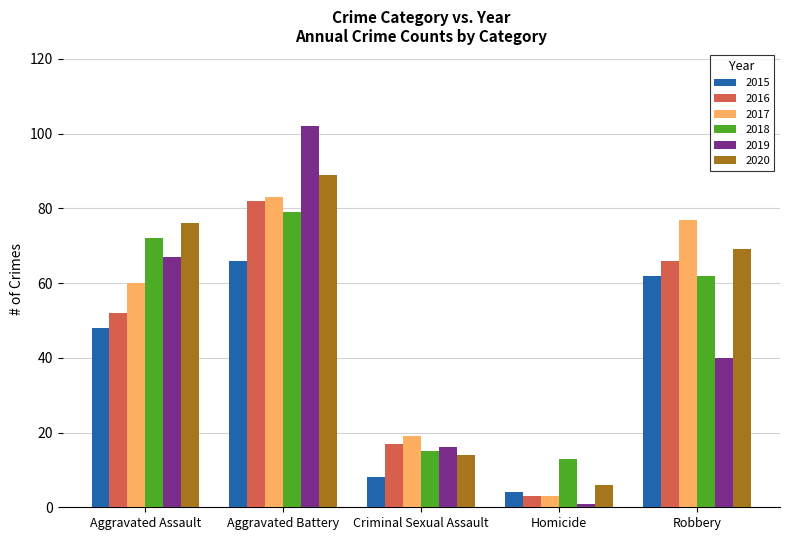

What is the minimum value shown in the chart?

1